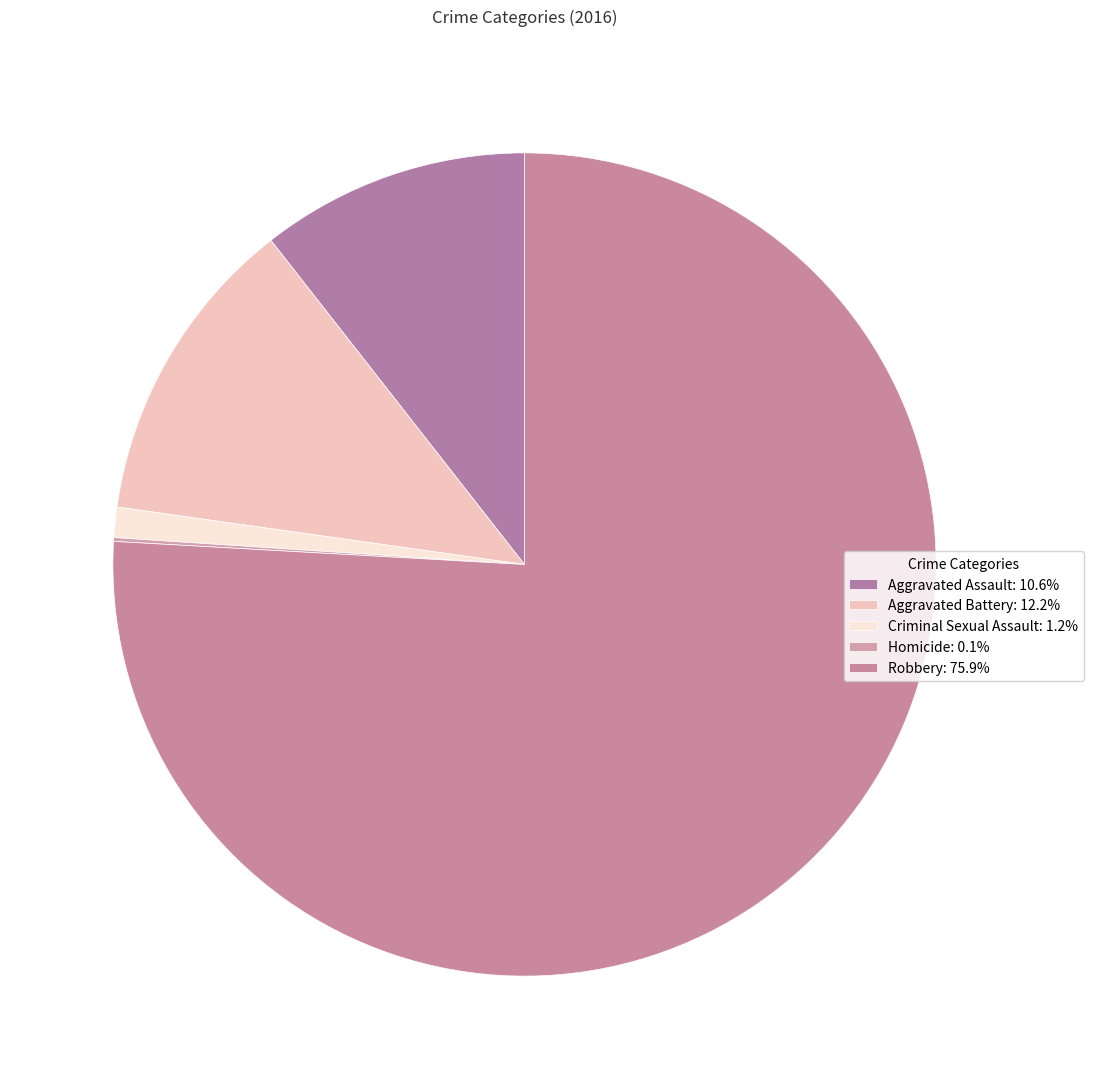

Is there any slice that represents more than half of the pie?

Yes